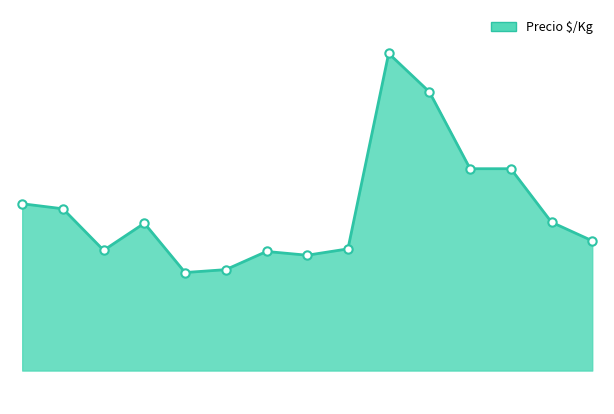

Does the chart have visible grid lines?

No